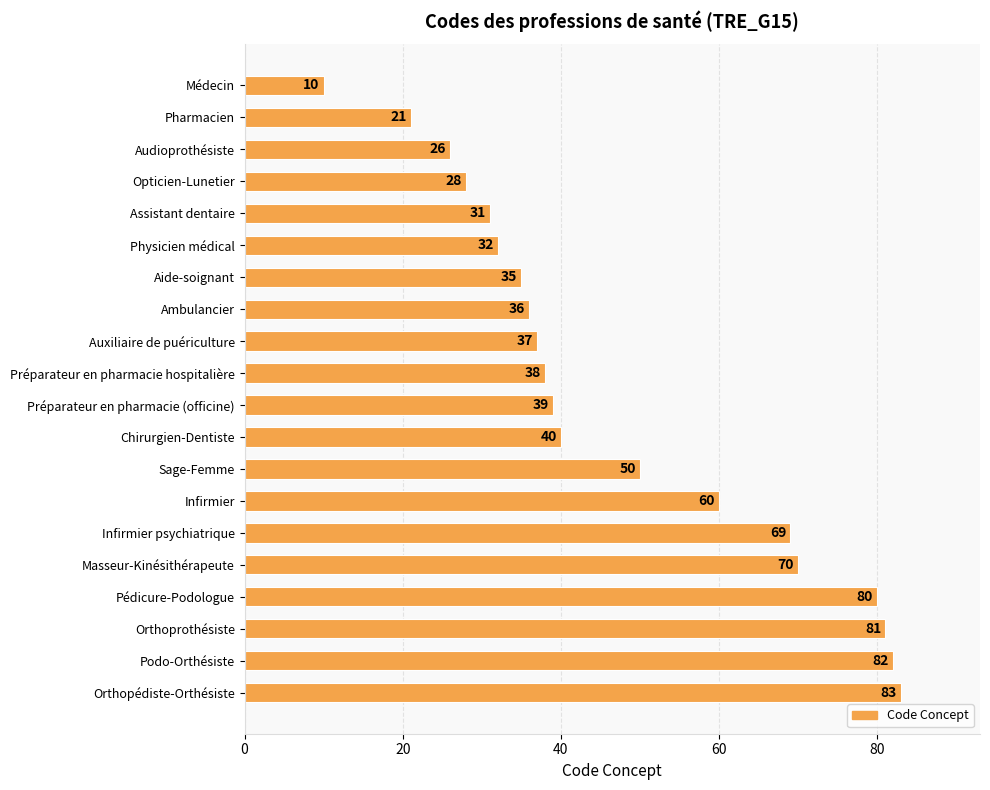

What is the minimum value shown in the chart?

10